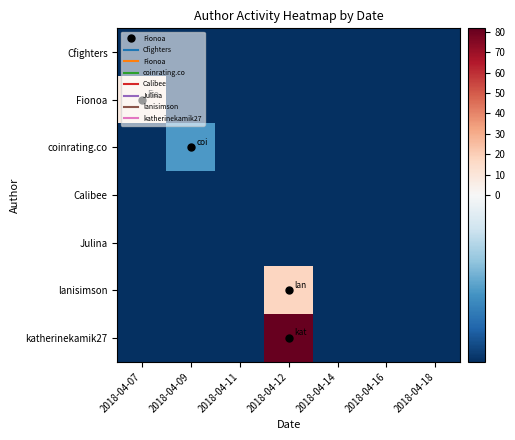

List the series in order of their peak value, highest first.

katherinekamik27, lanisimson, Fionoa, coinrating.co, Cfighters, Calibee, Julina